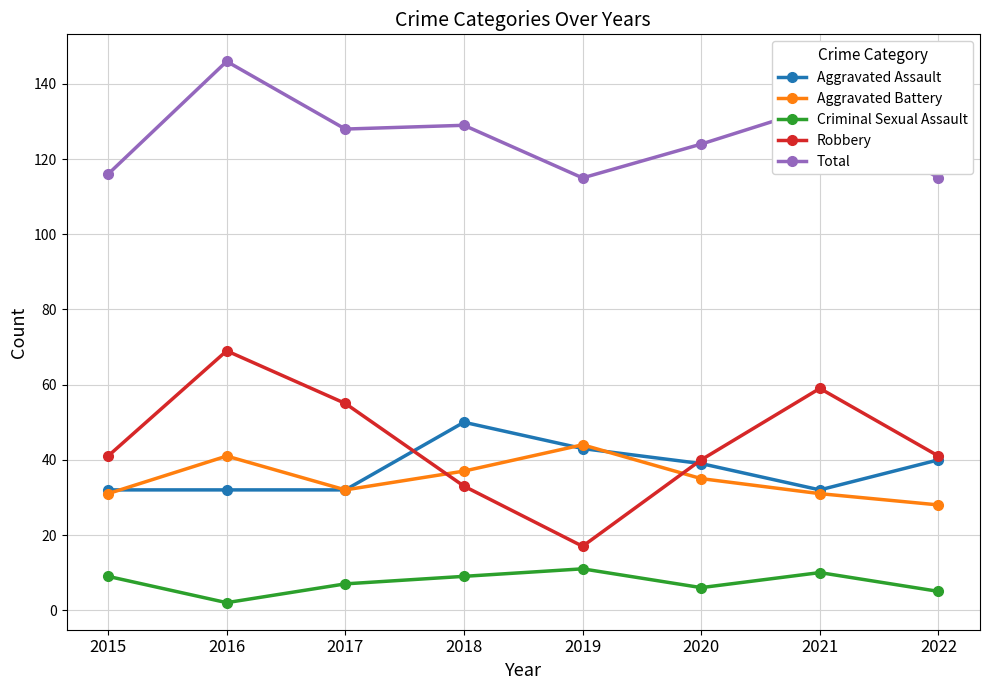

Read the Aggravated Assault value at 2015.

32